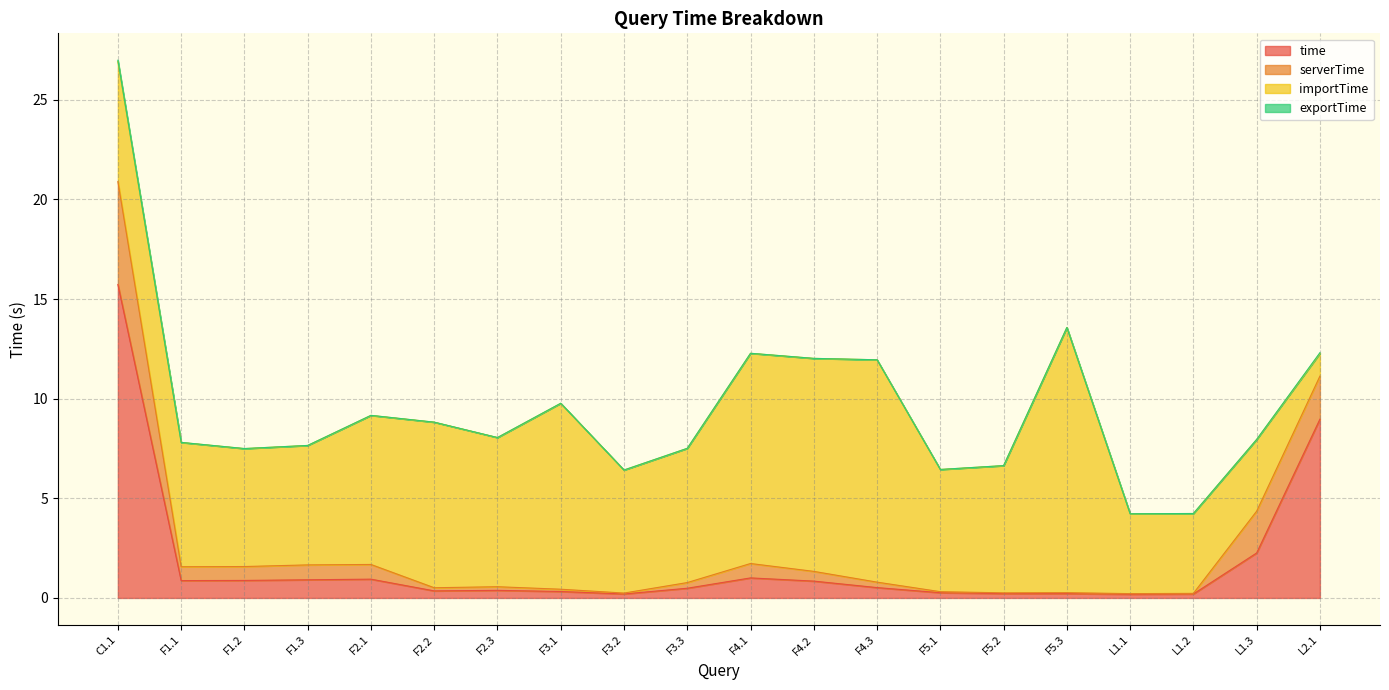

In time, how many points are lower than both neighbors (excluding endpoints)?

5